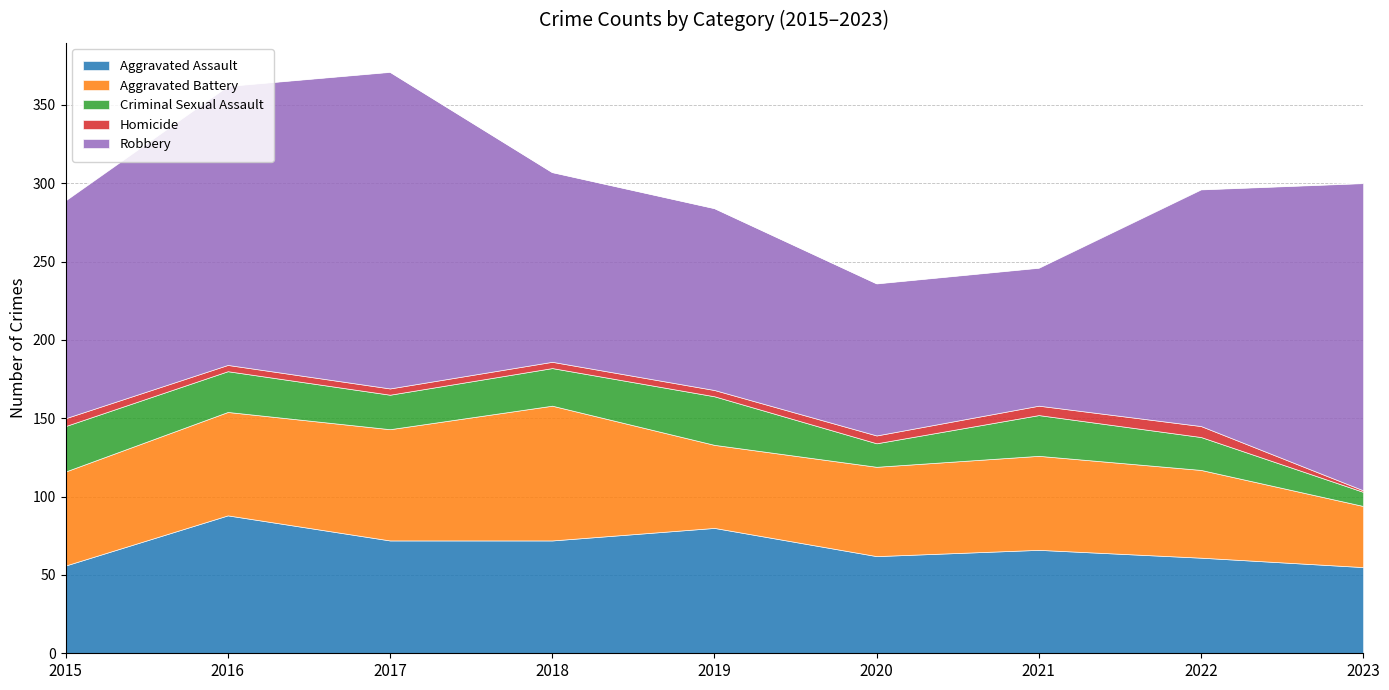

Read the Aggravated Assault value at 2021, to the nearest 10.

70